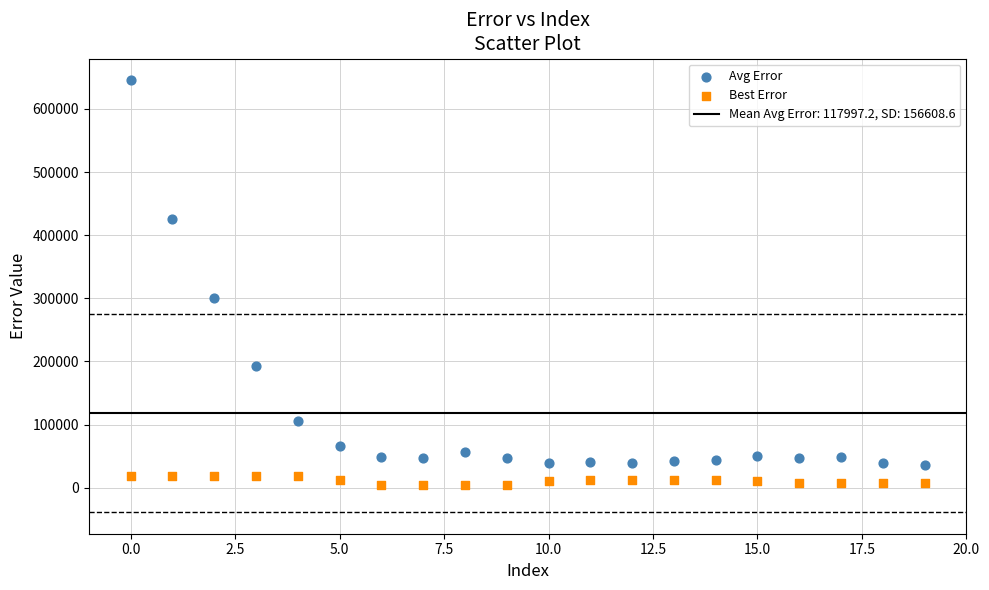

Which series reaches the minimum Y coordinate?

Best Error